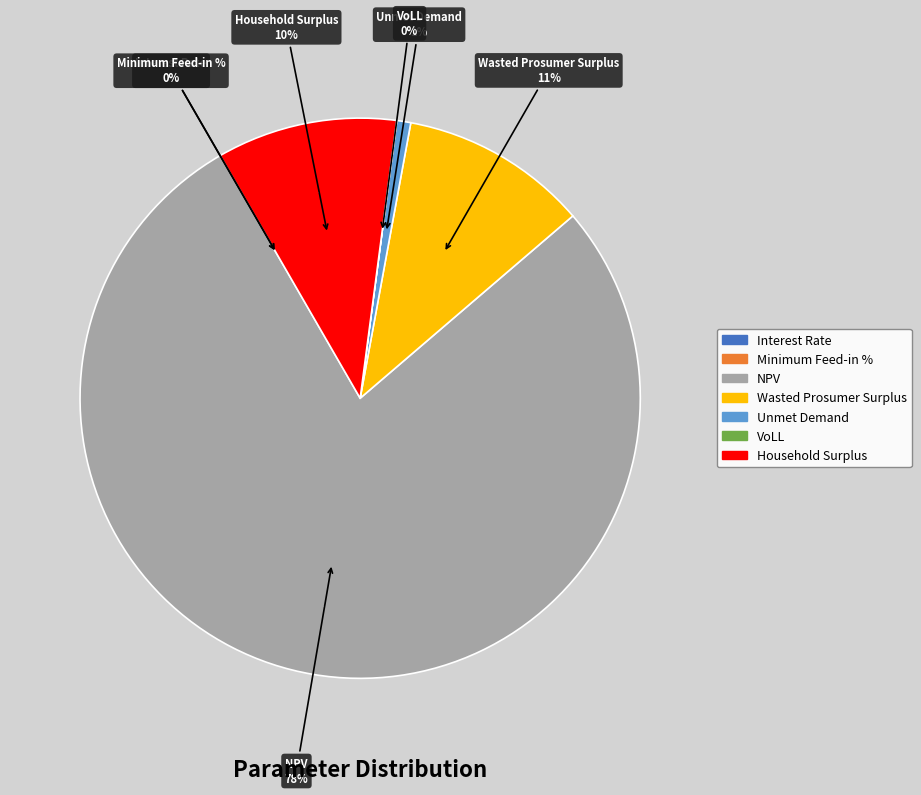

Rank the categories by value from lowest to highest.

Interest Rate, Minimum Feed-in %, VoLL, Unmet Demand, Household Surplus, Wasted Prosumer Surplus, NPV